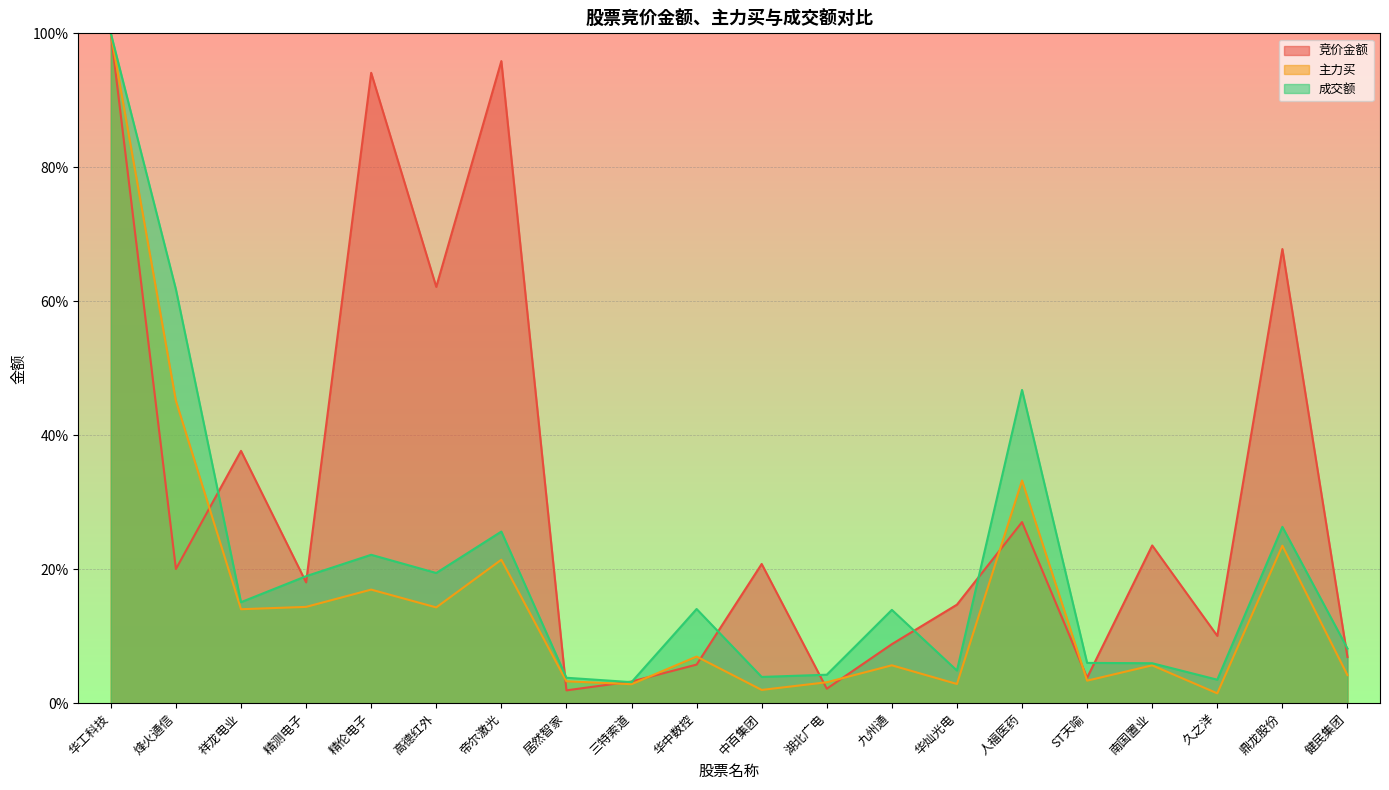

The 主力买 series shows 14.4 at 精测电子. True or false?

True